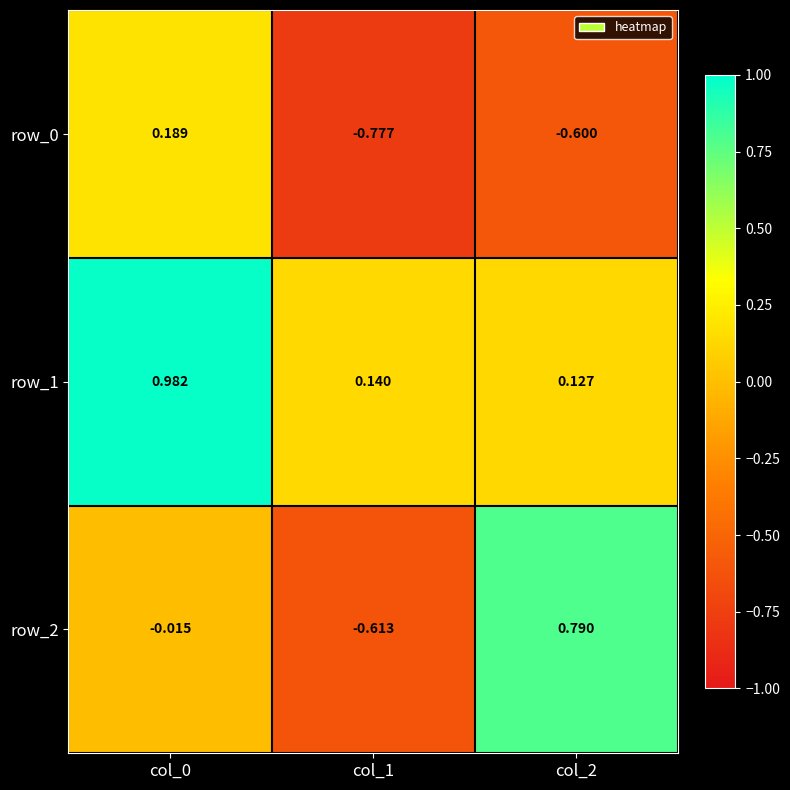

Which category has the lowest value in the row_1 series?

col_2